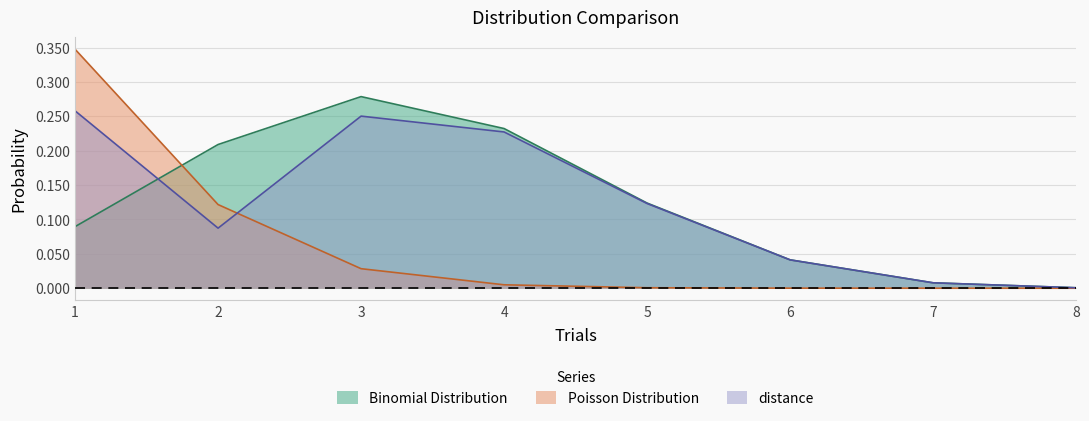

At which category is the sum across all series the highest?

1